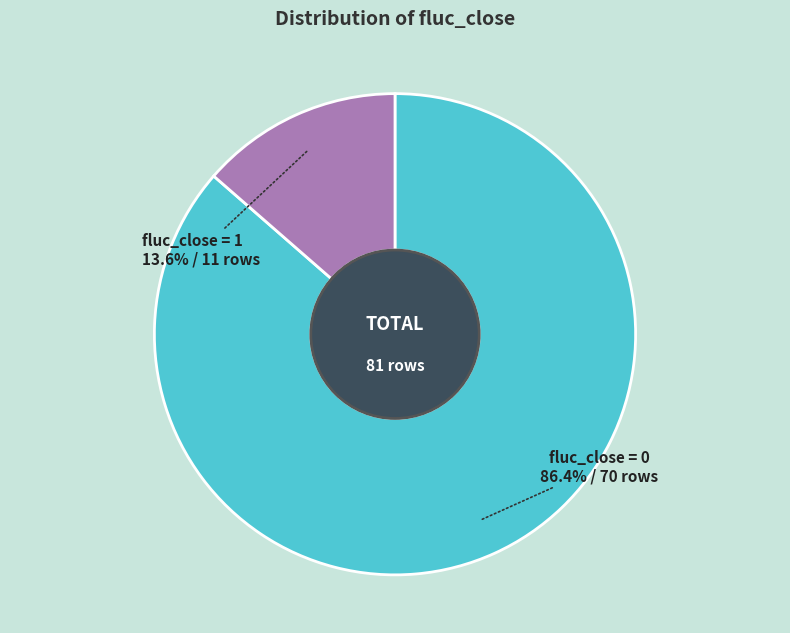

Which category has the biggest portion of the pie?

fluc_close = 0